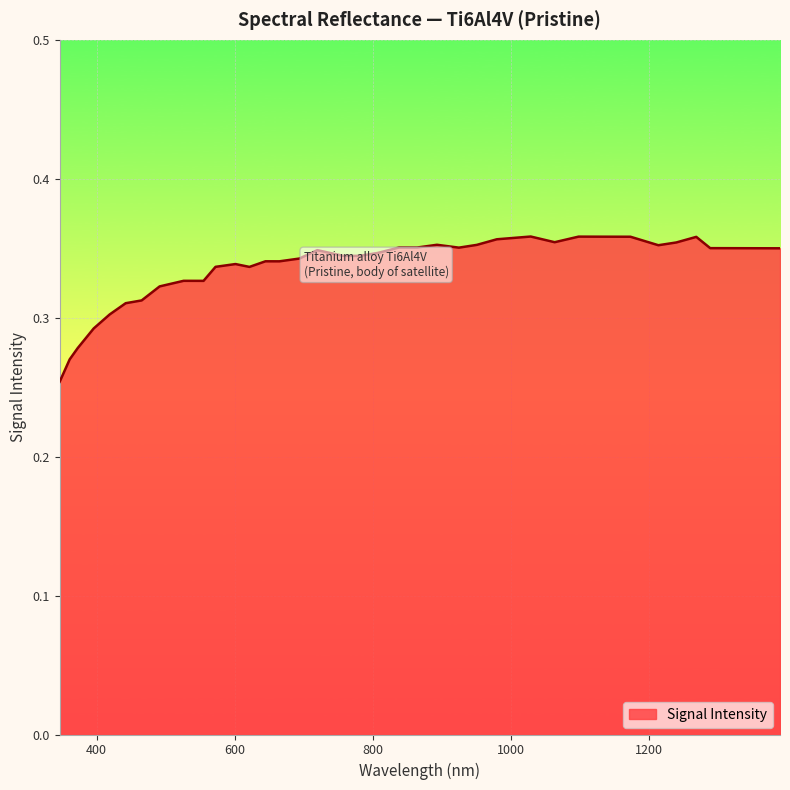

How many interior local peaks (higher than both neighbors) does the data have?

9